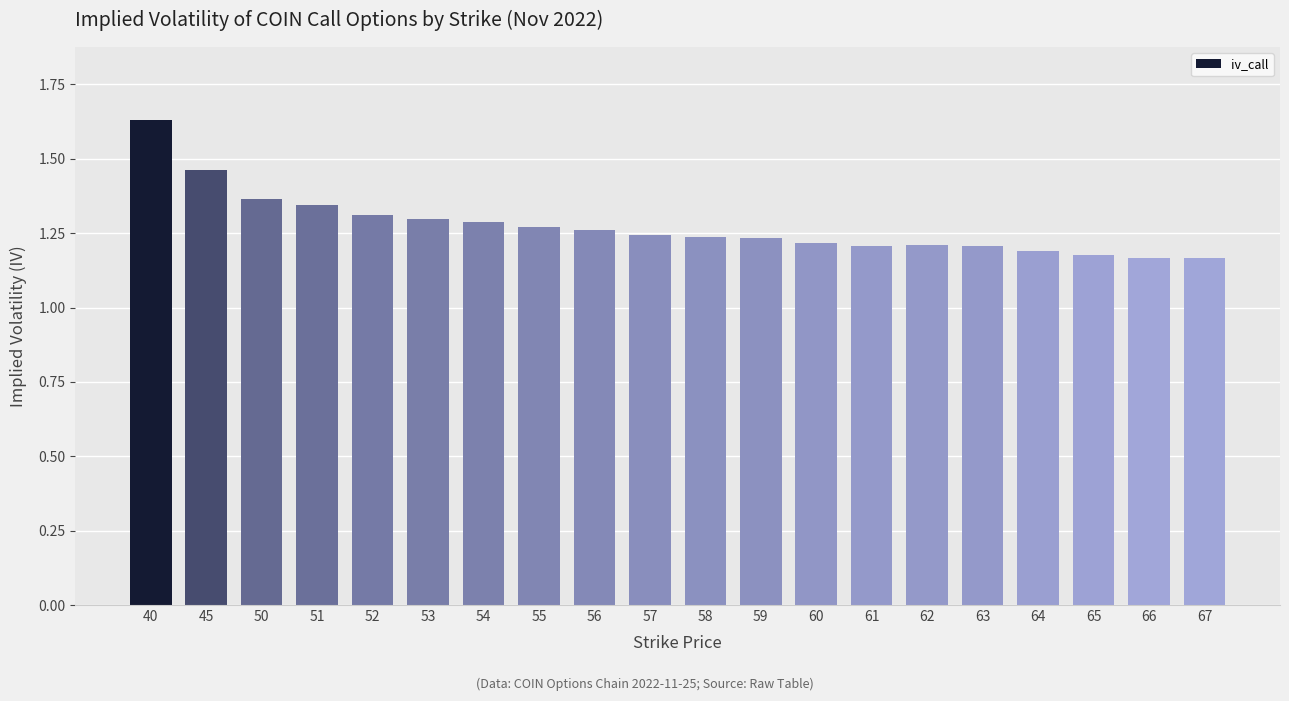

What is the ratio of the value at 55 to the value at 63?

1.1